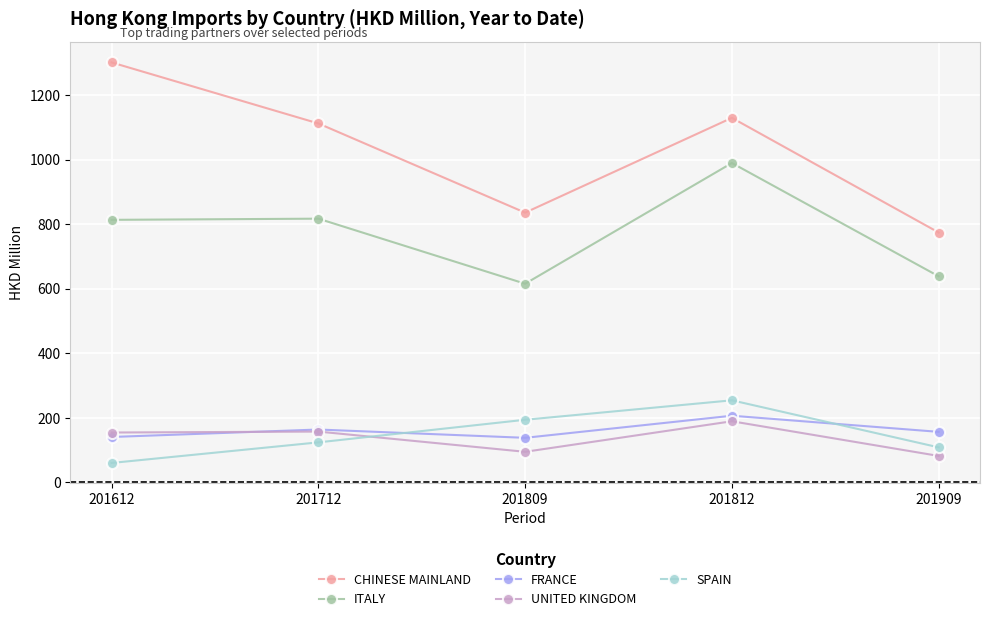

Rank the series at 201812 from lowest to highest value.

UNITED KINGDOM, FRANCE, SPAIN, ITALY, CHINESE MAINLAND